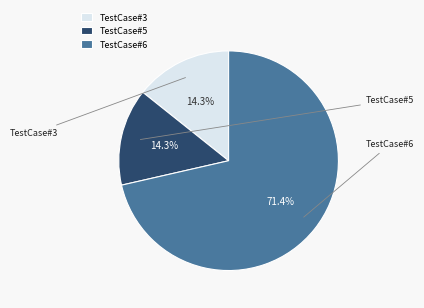

How many slices are in this pie chart?

3